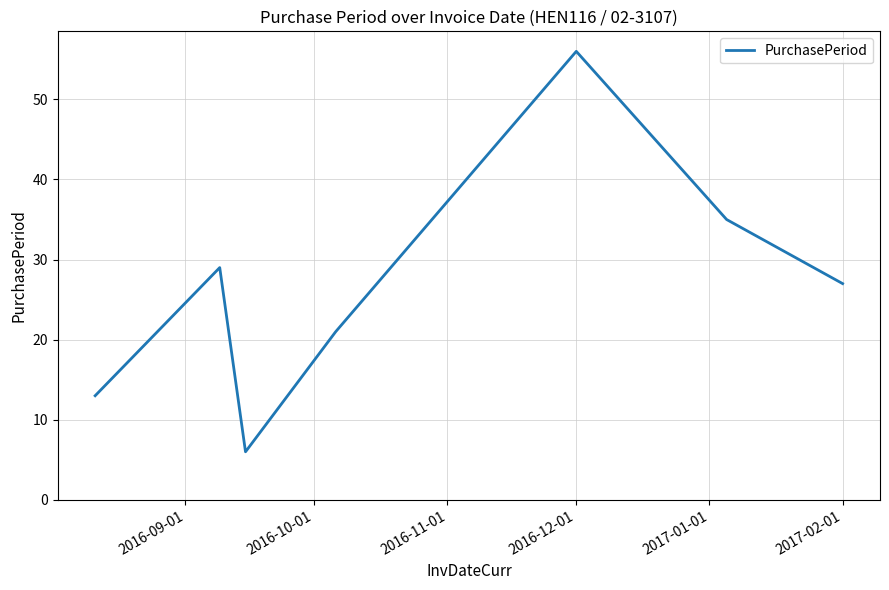

How many categories are shown in the chart?

7